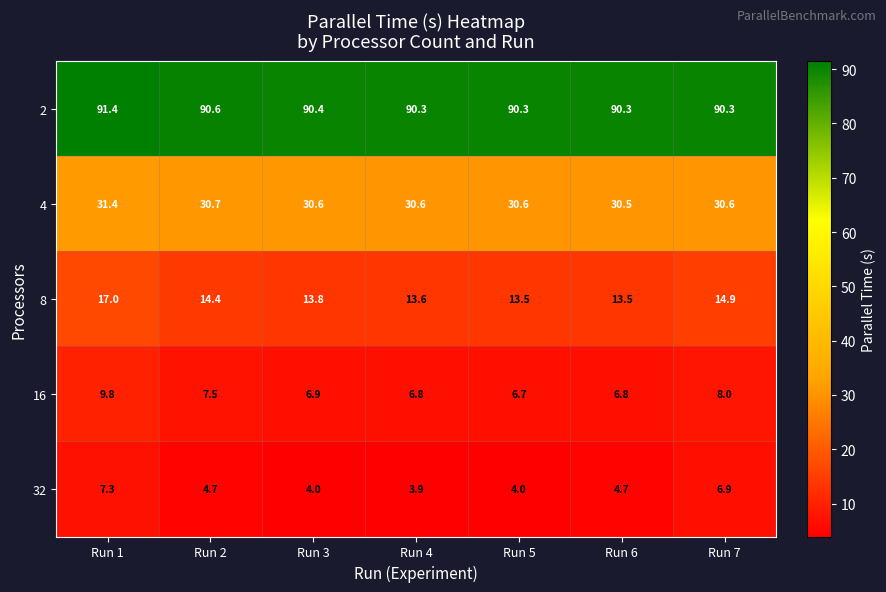

Which series has the largest range (max minus min)?

8